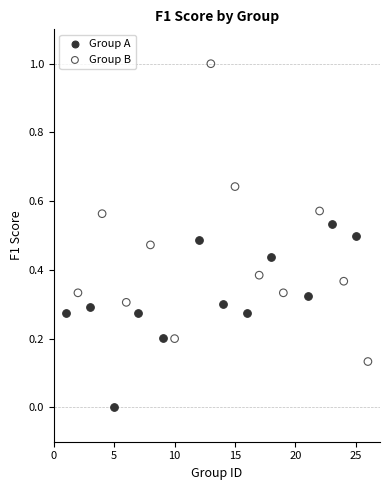

Which series reaches the minimum Y coordinate?

Group A